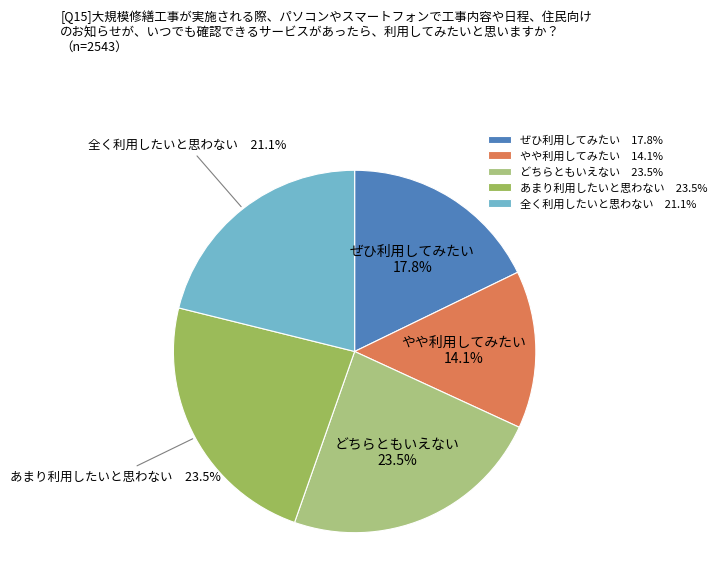

Approximately how many times larger is the value at あまり利用したいと思わない compared to どちらともいえない?

1.0